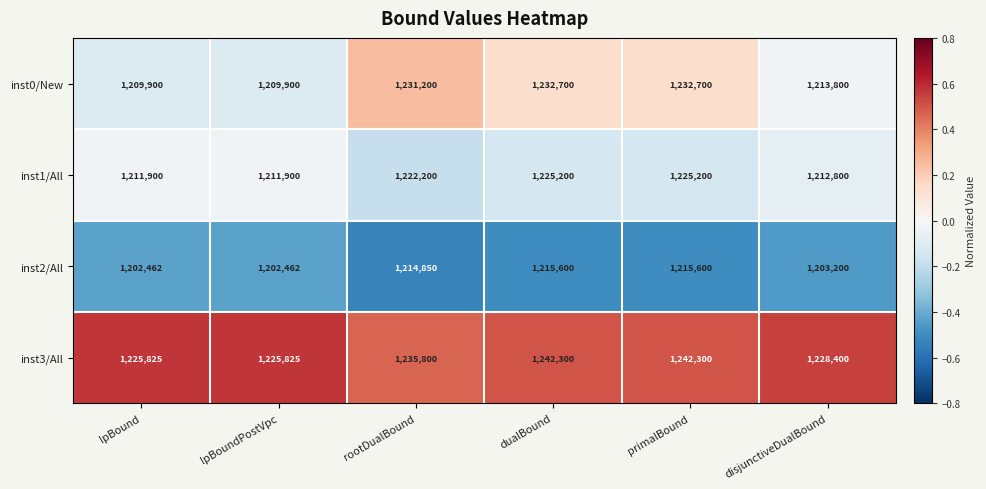

Is the value of inst3/All at primalBound greater than the value of inst1/All at rootDualBound?

Yes